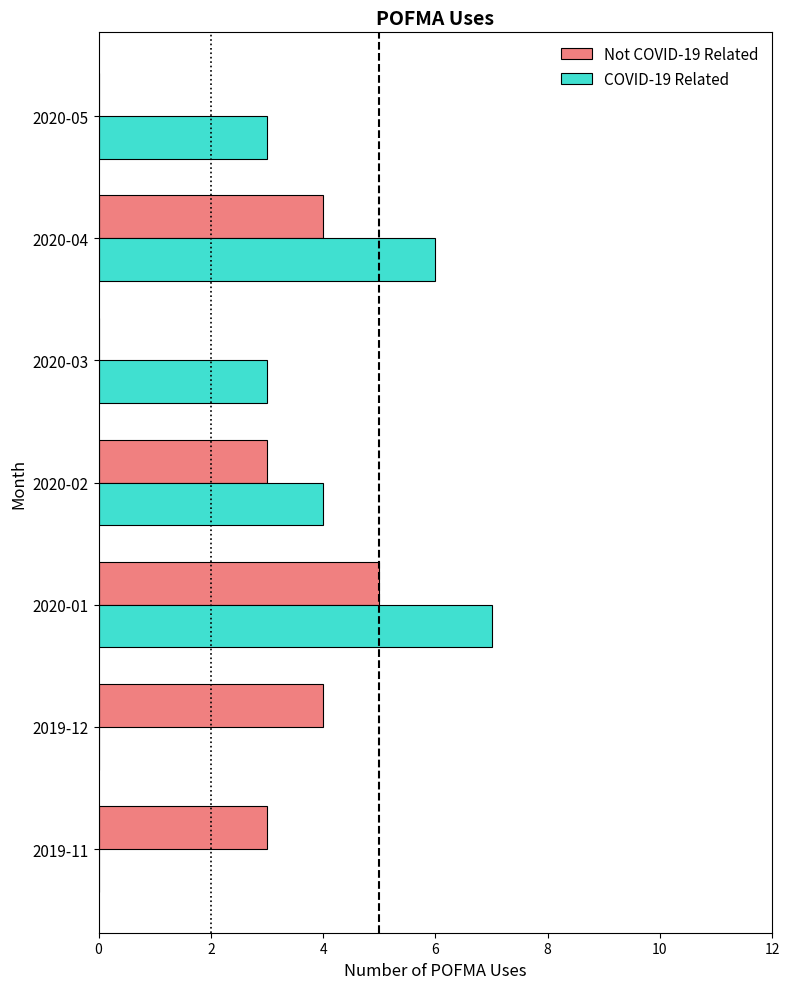

What are all the series names shown in the legend?

Not COVID-19 Related, COVID-19 Related